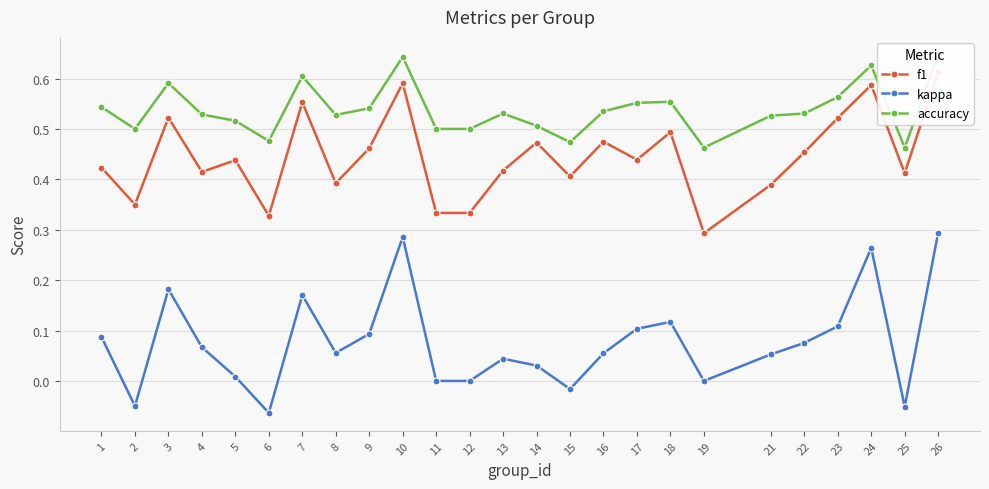

Rank the series by their maximum value, from highest to lowest.

accuracy, f1, kappa